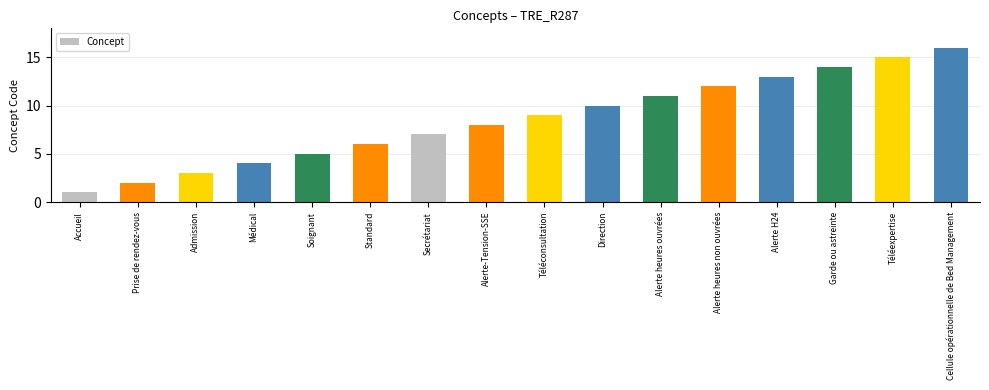

How many categories are shown in the chart?

16